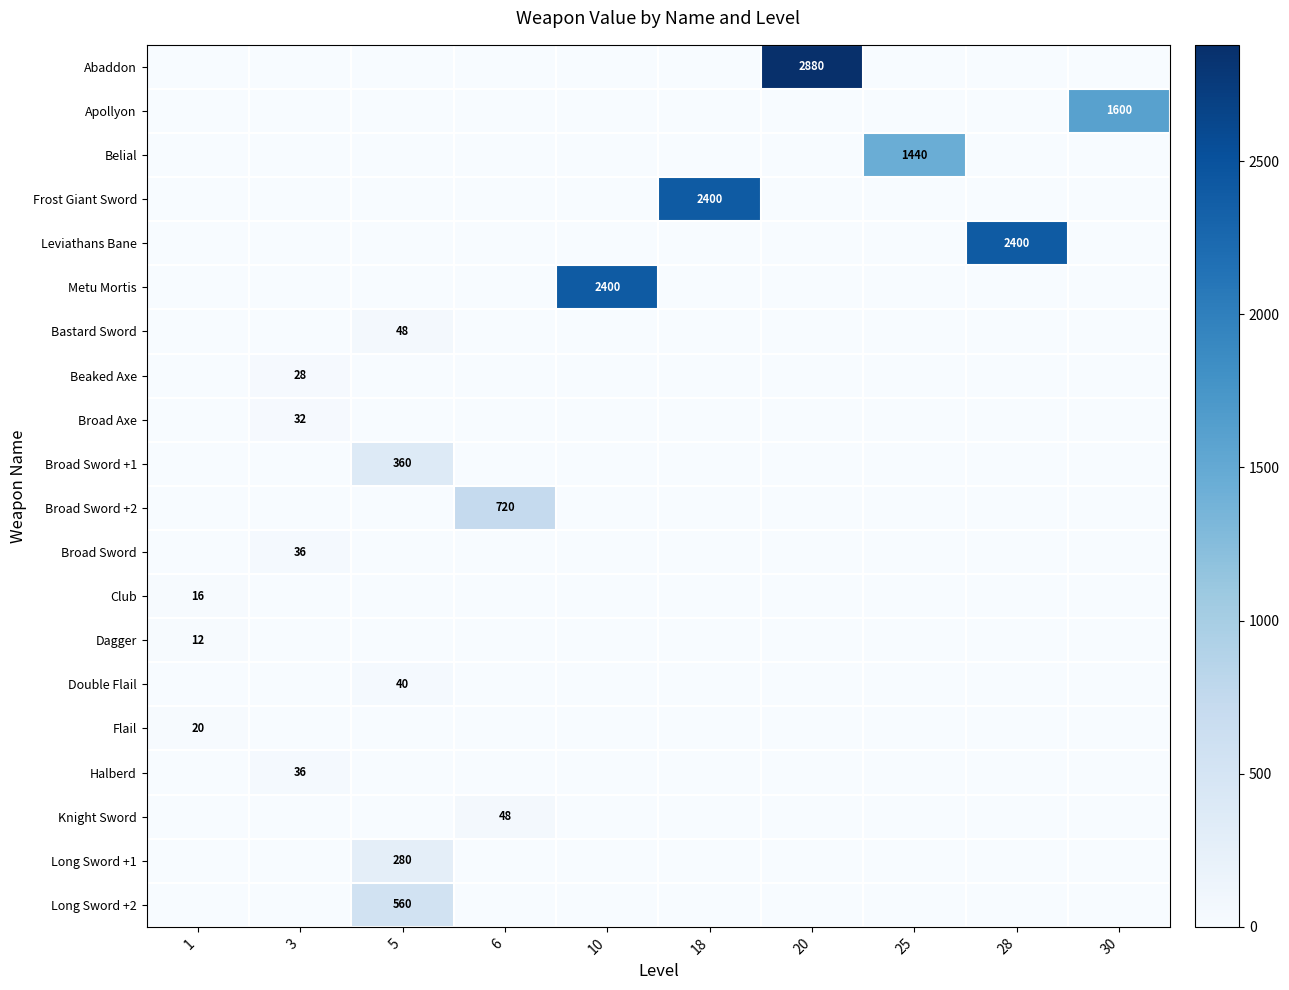

The value of Long Sword +2 at 5 is 560. True or false?

True